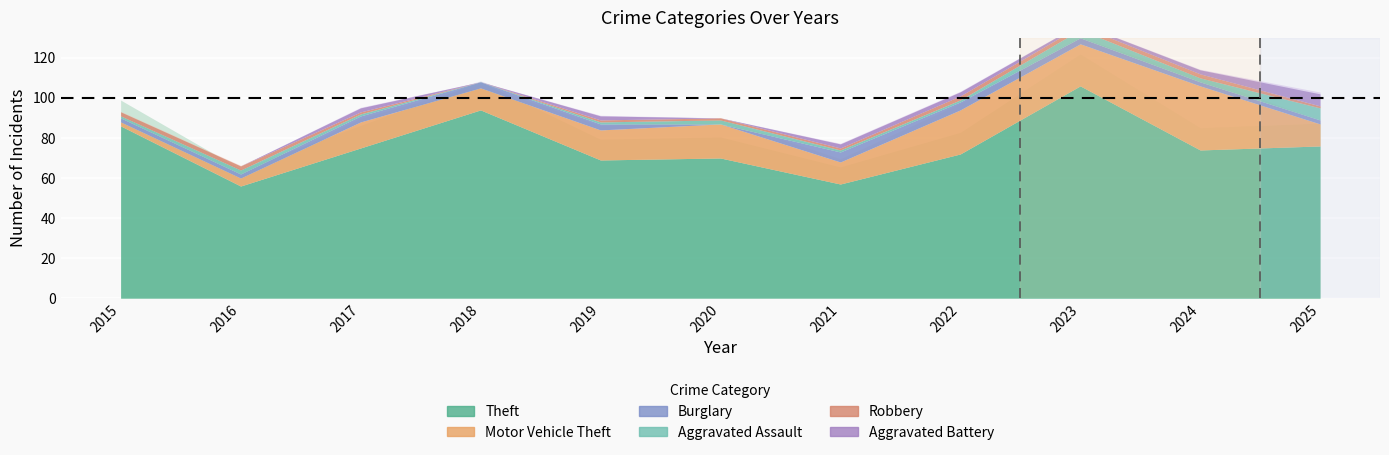

Reading left to right, extract all data points from this chart.

Theft: 86	56	75	94	69	70	57	72	106	74	76
Motor Vehicle Theft: 2	4	13	11	15	17	11	22	21	32	11
Burglary: 2	2	3	3	3	0	5	4	3	2	2
Aggravated Assault: 1	2	1	0	1	2	1	1	4	2	6
Robbery: 2	2	1	0	1	1	1	2	2	2	1
Aggravated Battery: 0	0	2	0	2	0	2	2	1	2	6